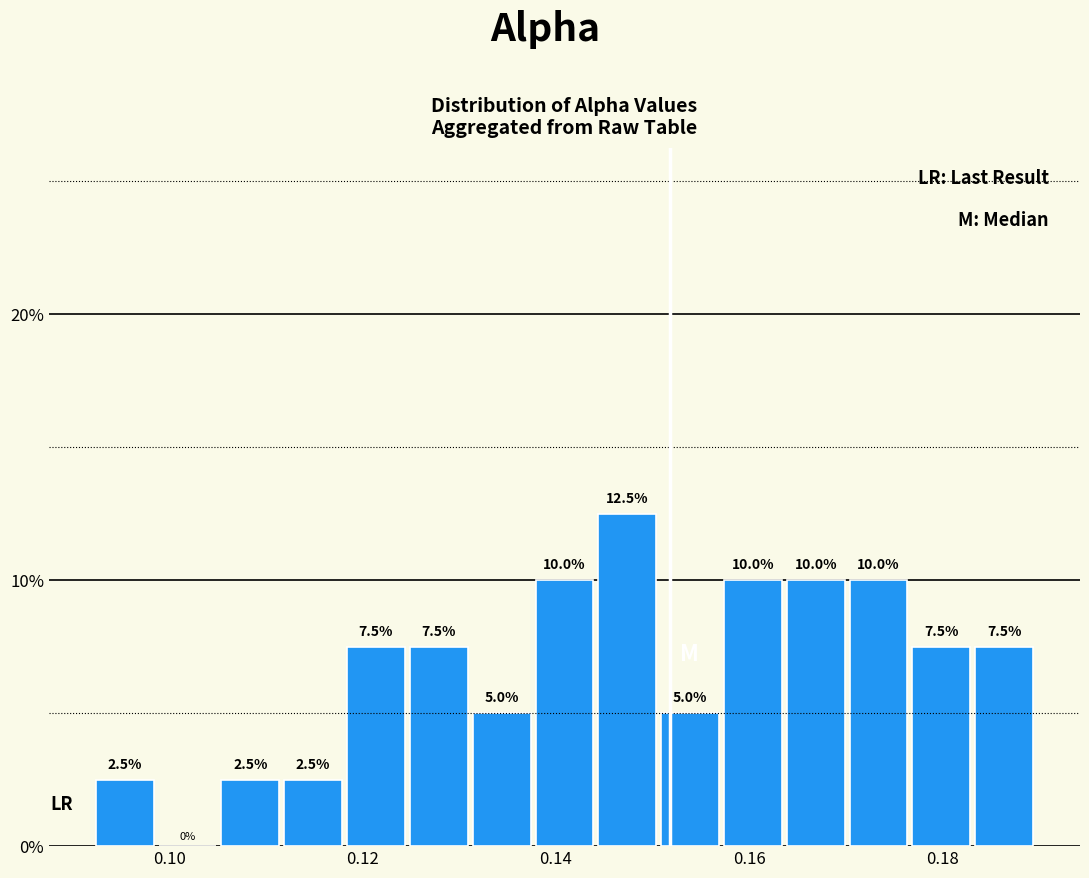

Read against the x-axis, roughly where is the centre of the tallest bar?

0.148